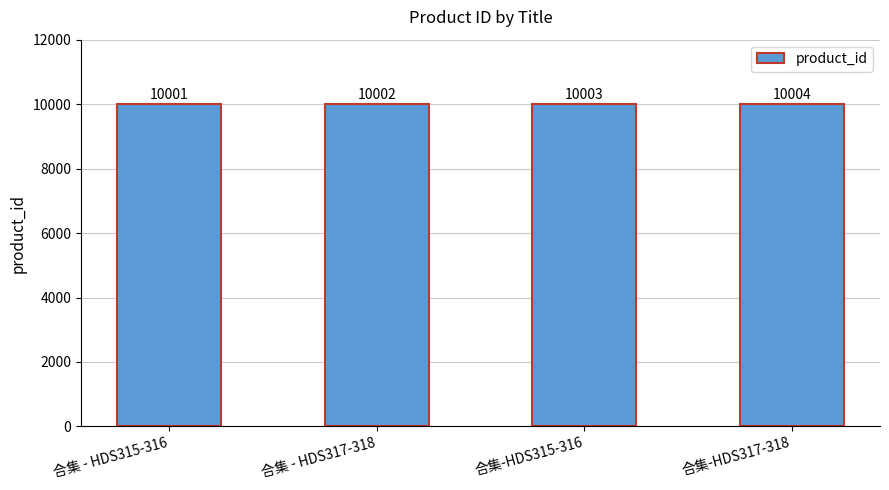

The chart shows a value of 4457 at 合集 - HDS315-316. True or false?

False